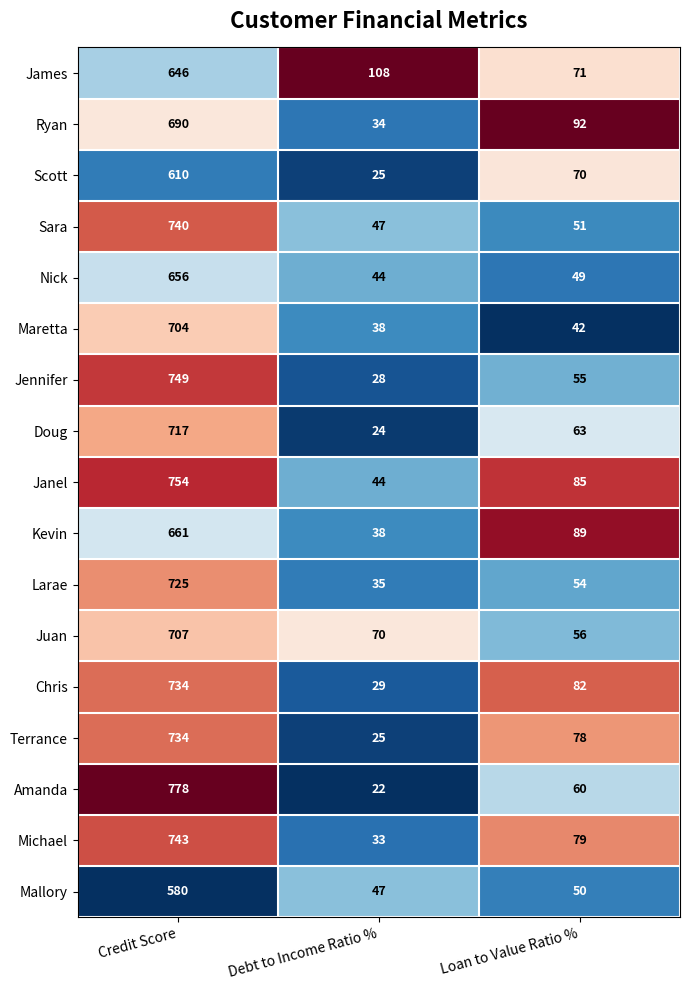

How many series are shown in this chart?

17